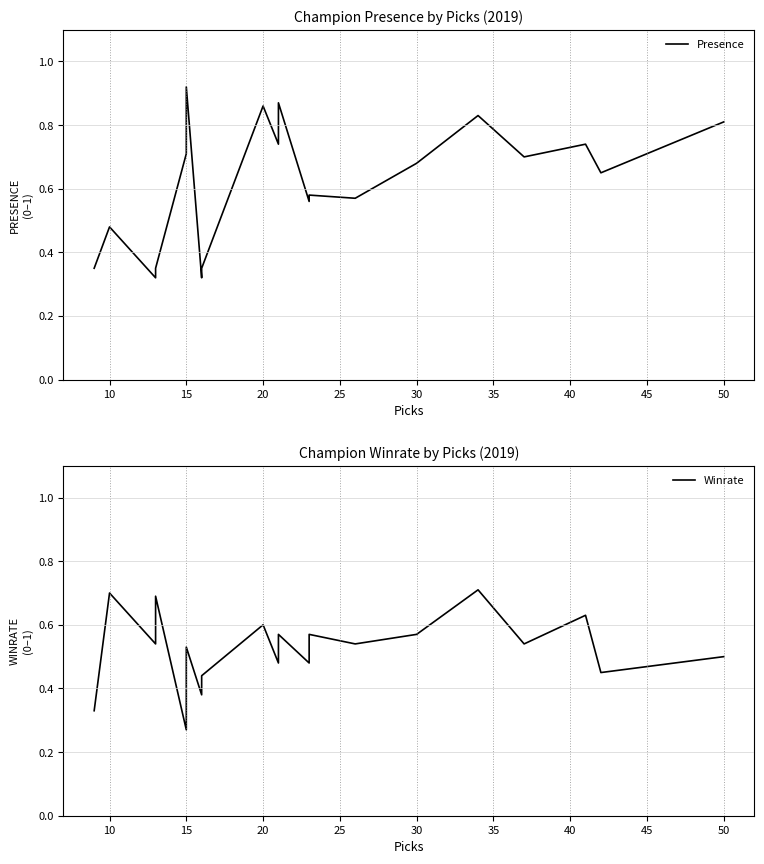

What is the value of the Winrate point at the 11th from the left?

0.6